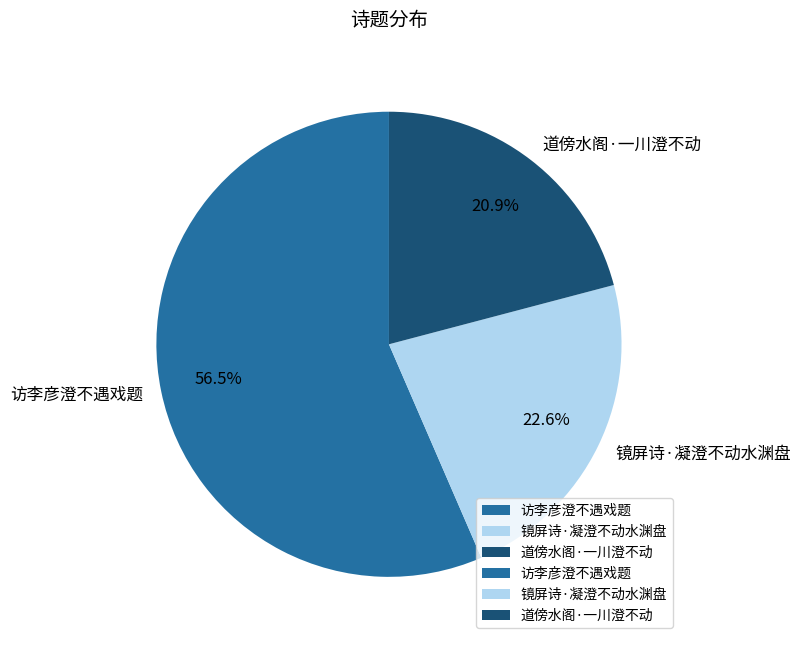

What percentage is the 镜屏诗·凝澄不动水渊盘 slice, to the nearest percent?

23%